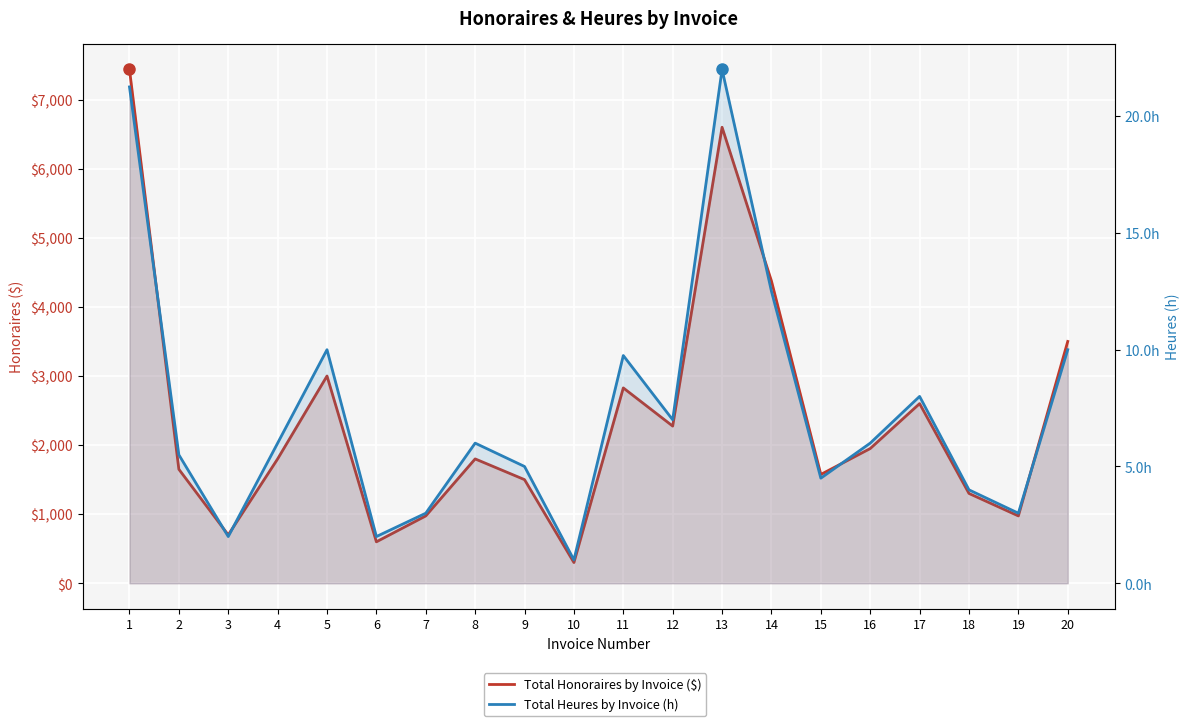

True or false: Total Heures by Invoice (h) and Total Honoraires by Invoice ($) cross at least once.

False